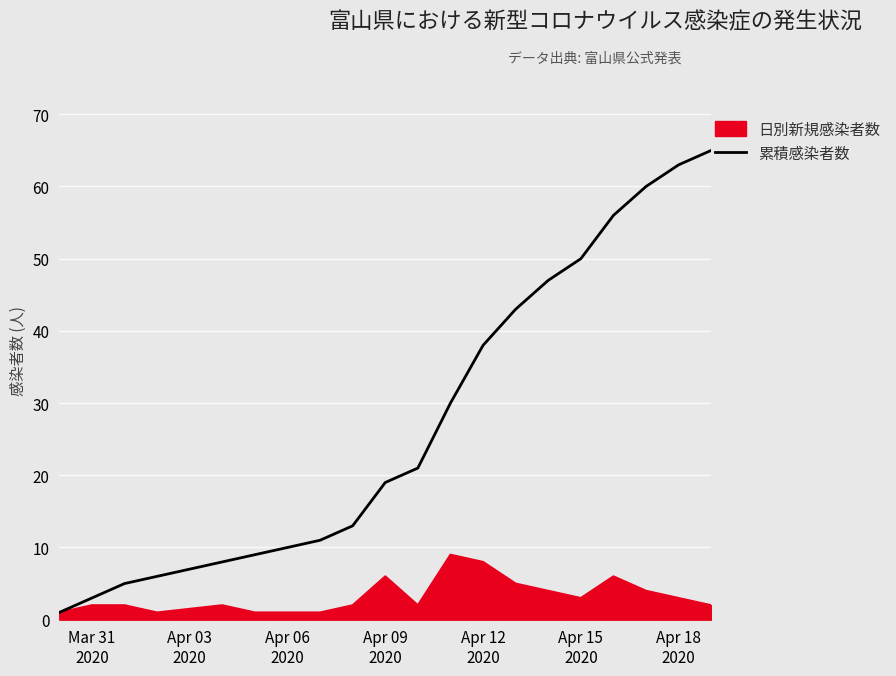

How many lines are shown in the chart?

2